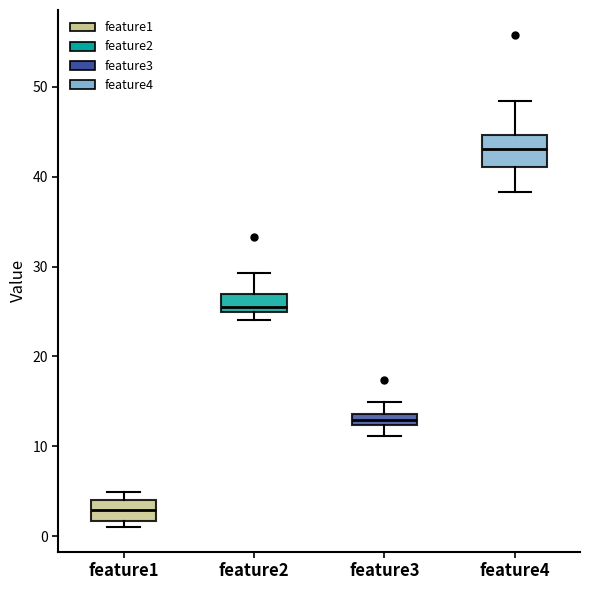

Where does the median line of the box for feature2 sit on the y-axis? The values are not printed on the chart, so give them approximately, as read against the axis.

26